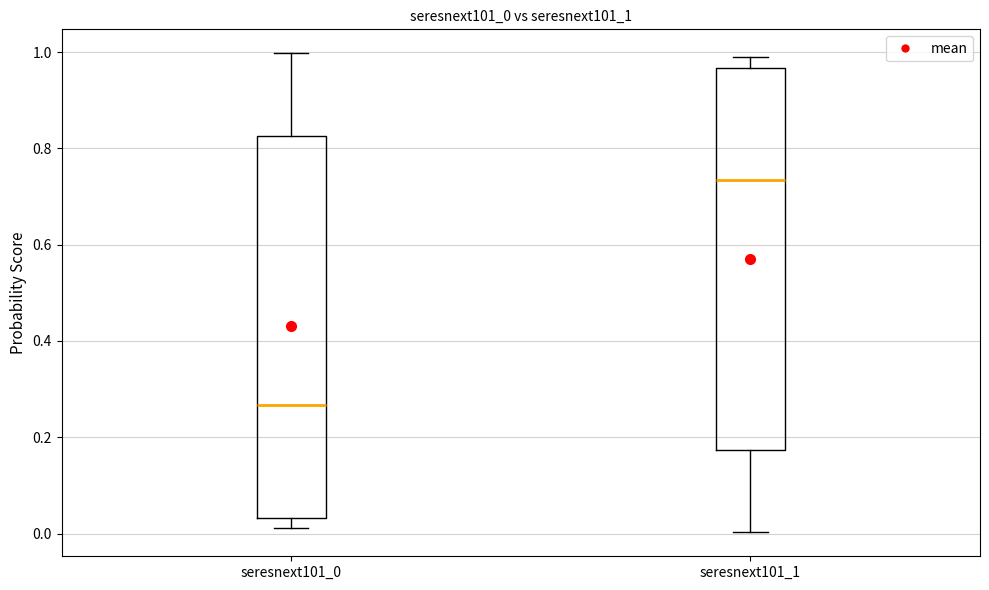

Reading left to right, transcribe this box plot: for each box, give where its median line is, the range the box spans, and where its two whiskers end, as read against the y-axis. The values are not printed on the chart, so give them approximately, as read against the axis.

seresnext101_0: median 0.26, box 0.04 to 0.82, whiskers 0.02 to 1.00
seresnext101_1: median 0.74, box 0.18 to 0.96, whiskers 0.00 to 0.98